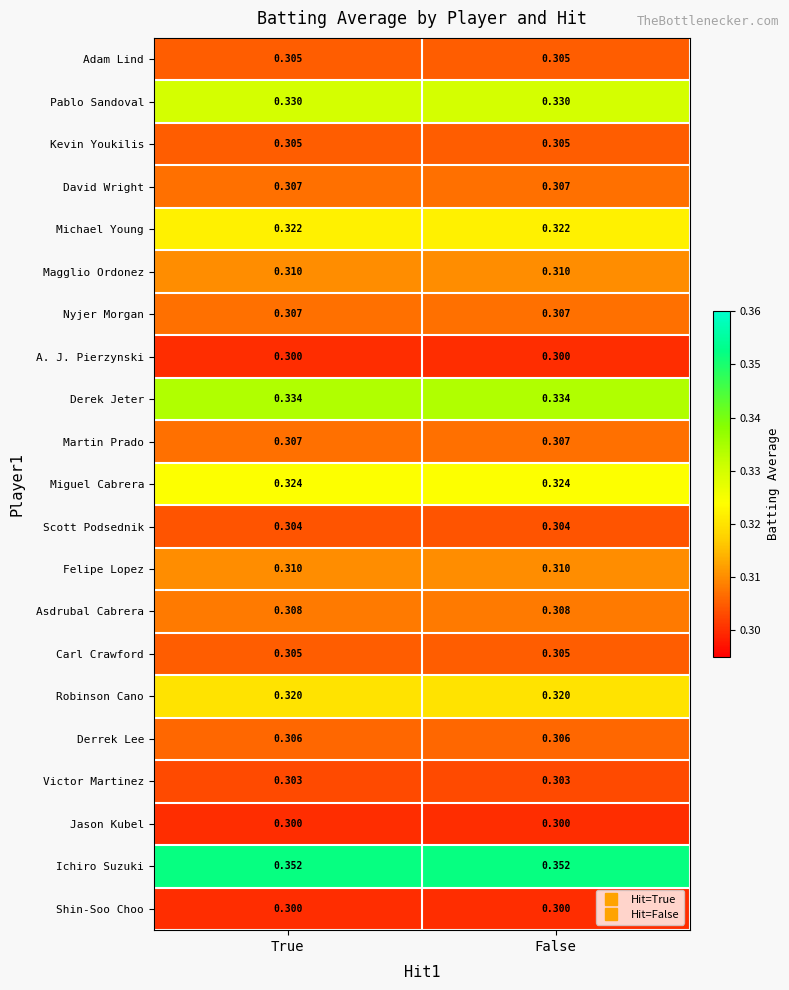

Which series has the largest total across all categories?

Ichiro Suzuki